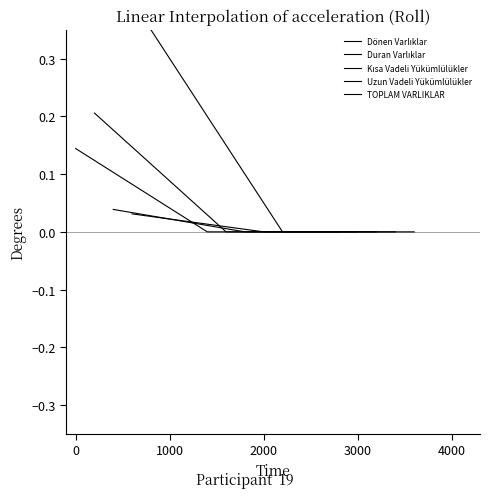

Is it true that Kısa Vadeli Yükümlülükler equals 0.0 at 2000?

False